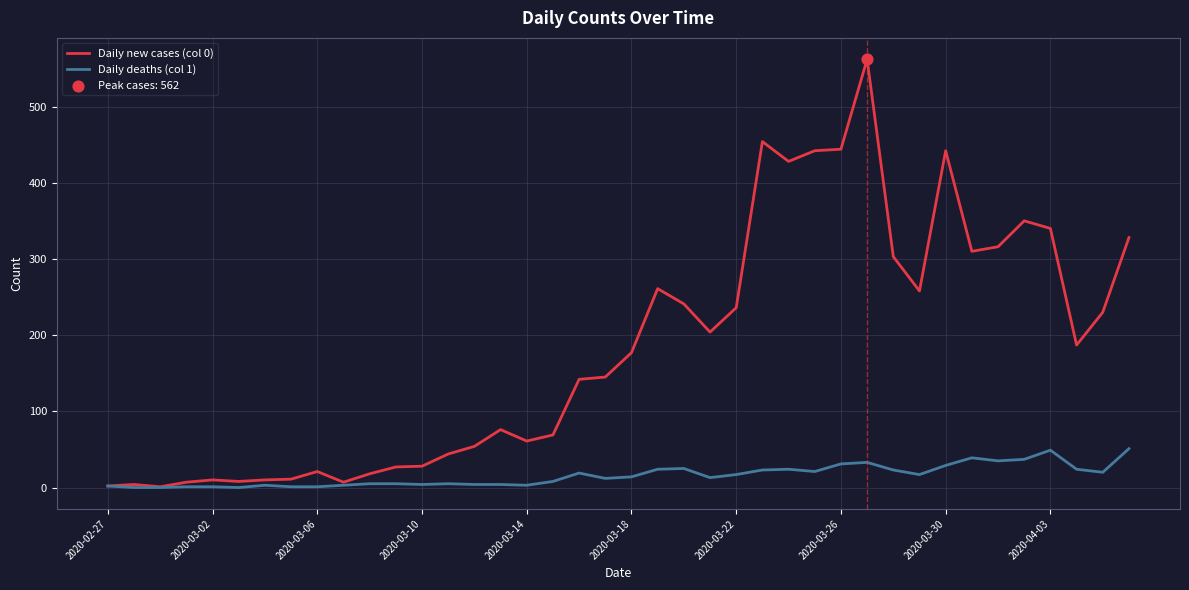

Which series has the largest total across all categories?

Daily new cases (col 0)